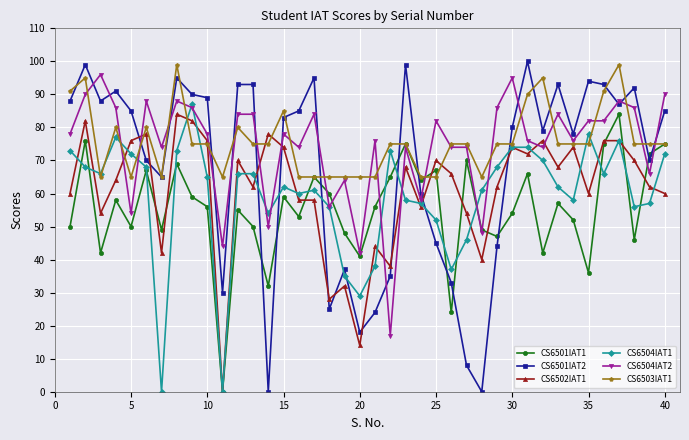

Reading right to left, list all the values displayed in this chart.

CS6501IAT1: 75	72	46	84	75	36	52	57	42	66	54	47	49	70	24	67	64	75	65	56	41	48	60	65	53	59	32	50	55	0	56	59	69	49	67	50	58	42	76	50
CS6501IAT2: 85	70	92	87	93	94	78	93	79	100	80	44	0	8	33	45	60	99	35	24	18	37	25	95	85	83	0	93	93	30	89	90	95	65	70	85	91	88	99	88
CS6502IAT1: 60	62	70	76	76	60	74	68	76	72	74	62	40	54	66	70	56	68	38	44	14	32	28	58	58	74	78	62	70	0	76	82	84	42	78	76	64	54	82	60
CS6504IAT1: 72	57	56	76	66	78	58	62	70	74	74	68	61	46	37	52	57	58	73	38	29	35	56	61	60	62	54	66	66	0	65	87	73	0	68	72	77	66	68	73
CS6504IAT2: 90	66	86	88	82	82	76	84	74	76	95	86	48	74	74	82	58	74	17	76	42	64	56	84	74	78	50	84	84	44	78	86	88	74	88	54	86	96	90	78
CS6503IAT1: 75	75	75	99	91	75	75	75	95	90	75	75	65	75	75	65	65	75	75	65	65	65	65	65	65	85	75	75	80	65	75	75	99	65	80	65	80	65	95	91